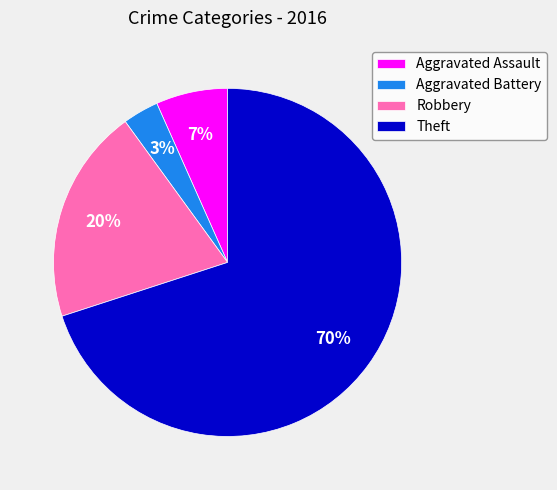

Is the sum of Aggravated Assault and Theft greater than half?

Yes